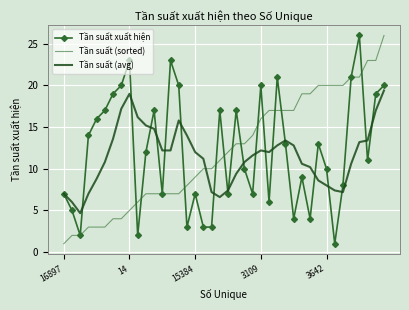

What is the highest value of the Tần suất (sorted) series?

26.0